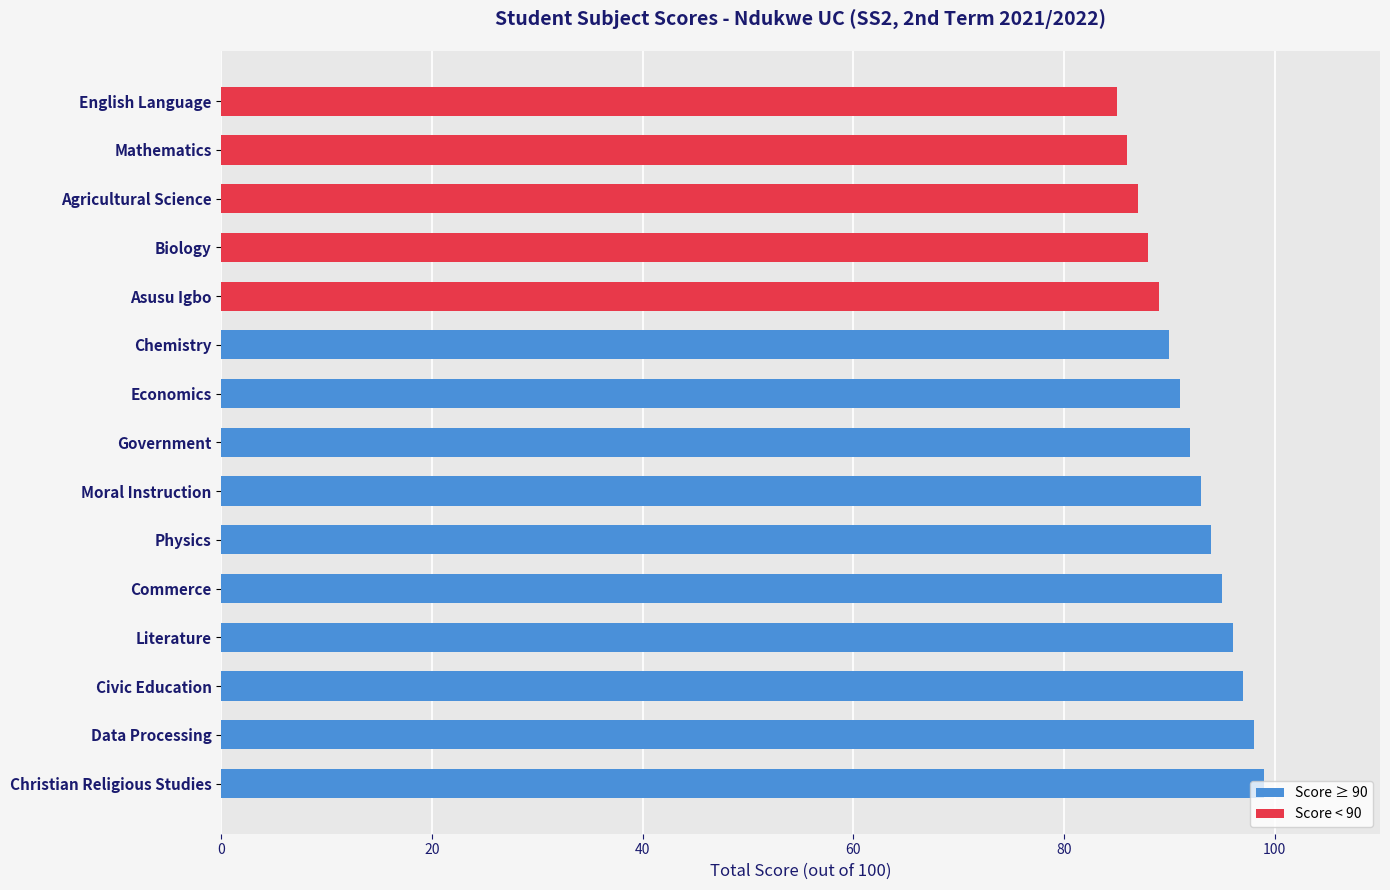

Approximately how many times larger is the value at English Language compared to Agricultural Science?

1.0